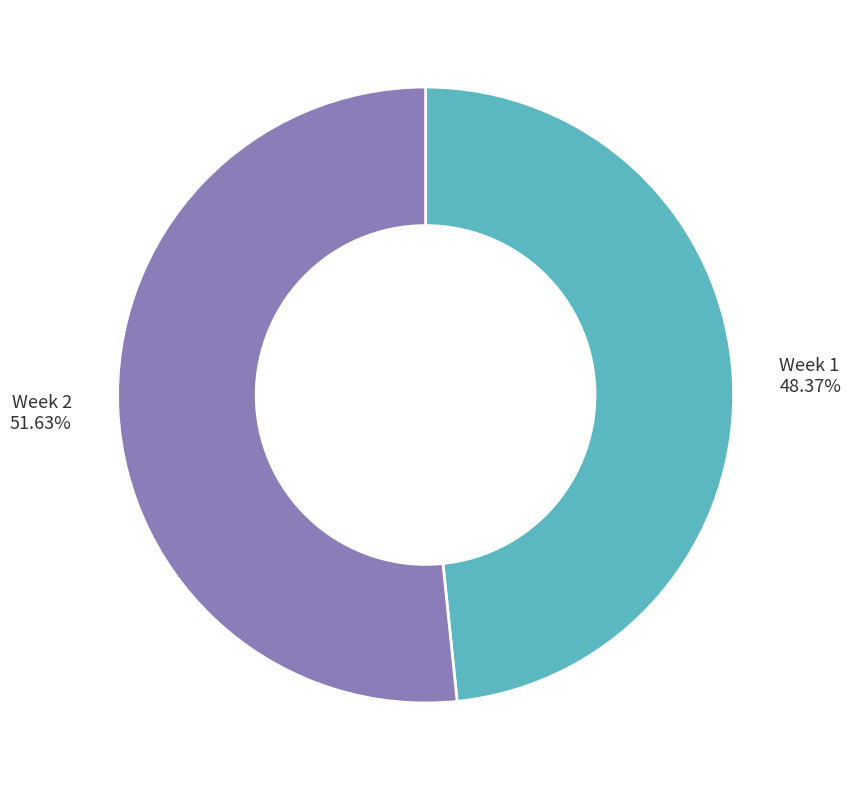

Approximately how many times larger is the value at Week 2 51.63% compared to Week 1 48.37%?

1.1